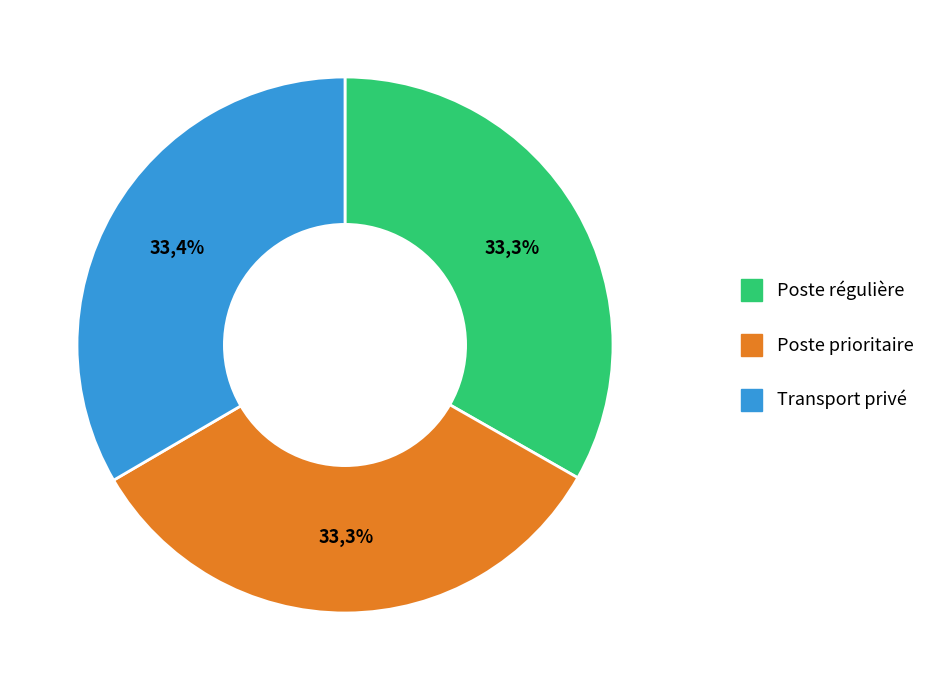

To the nearest percent, what is the combined percentage of Poste régulière and Transport privé?

67%